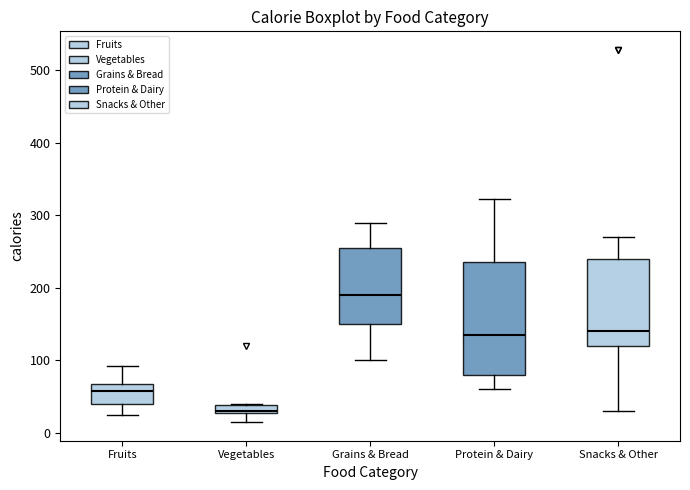

Which box's median line is the lowest?

Vegetables